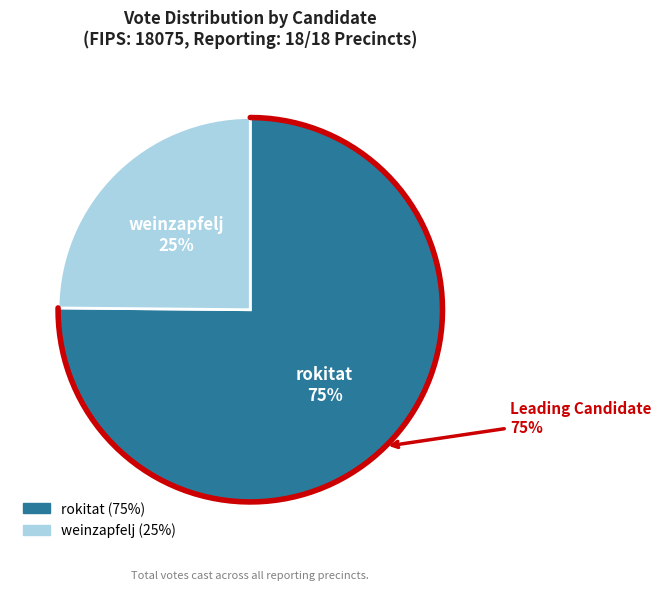

How many segments does this pie chart have?

2